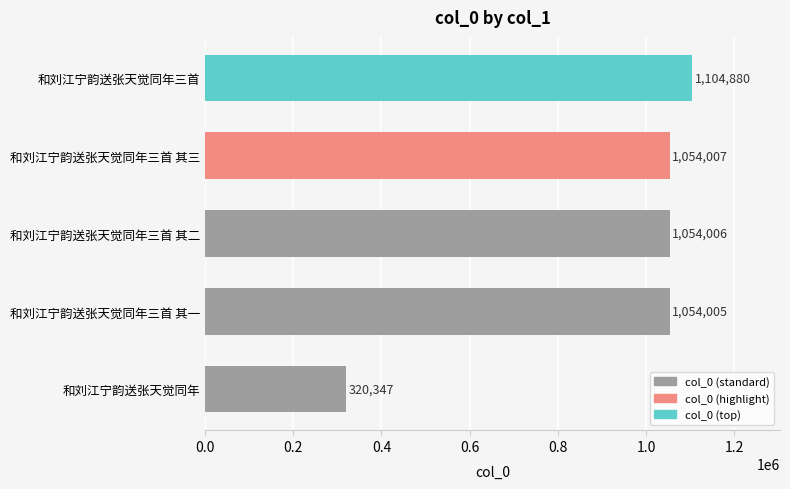

How many data points are less than 1054006?

2